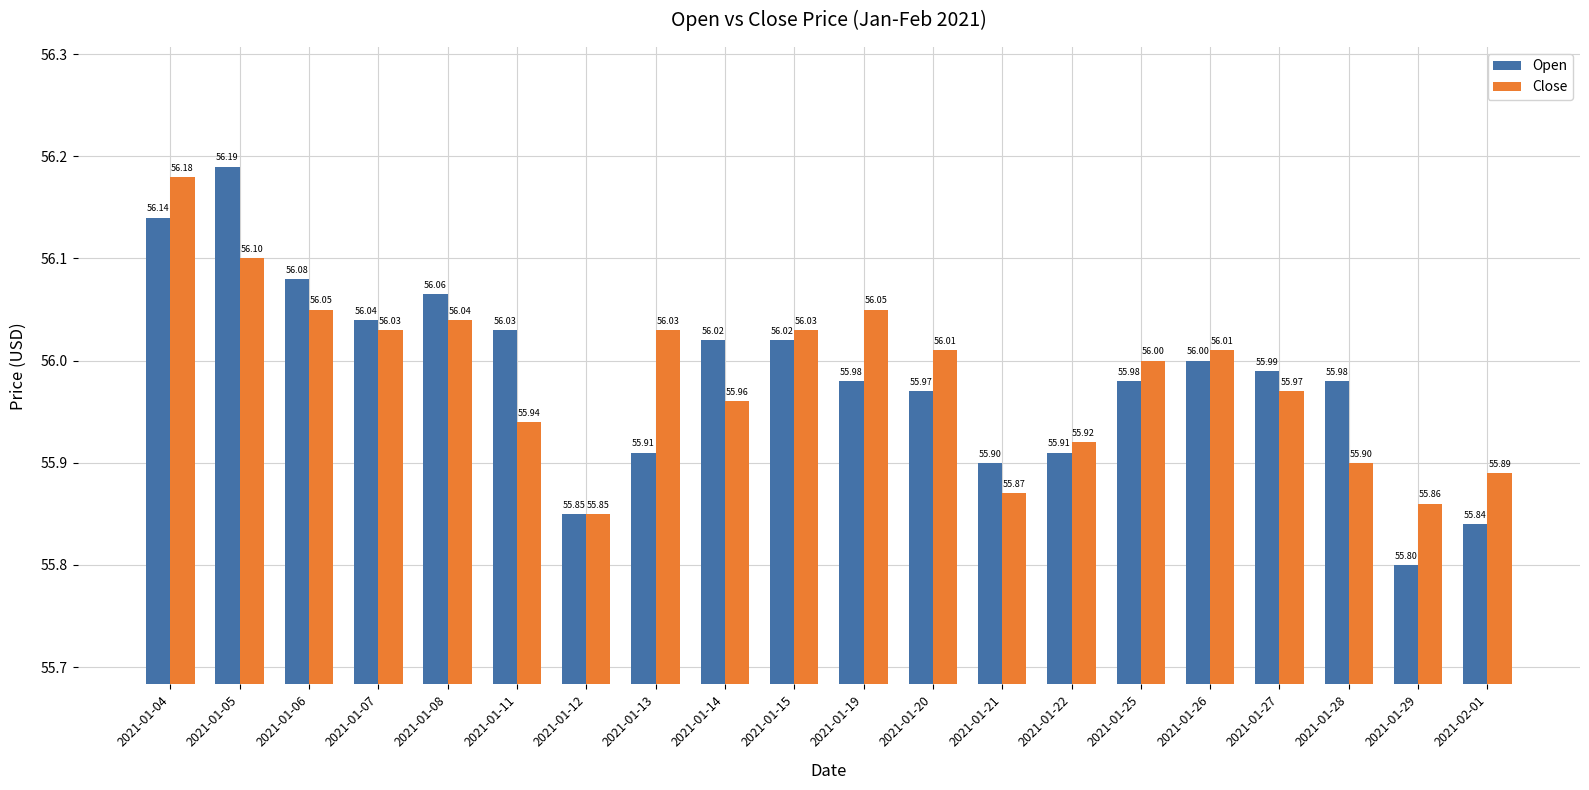

Between 2021-01-07 and 2021-01-13, which series saw the biggest shift?

Open